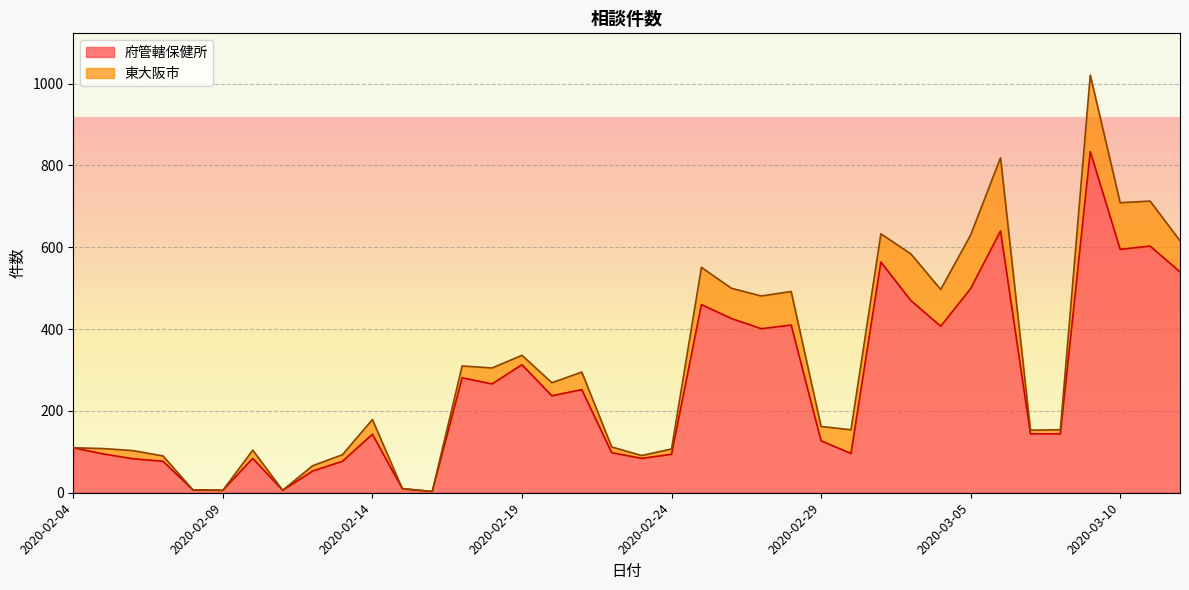

What is the maximum value shown in the chart?

834